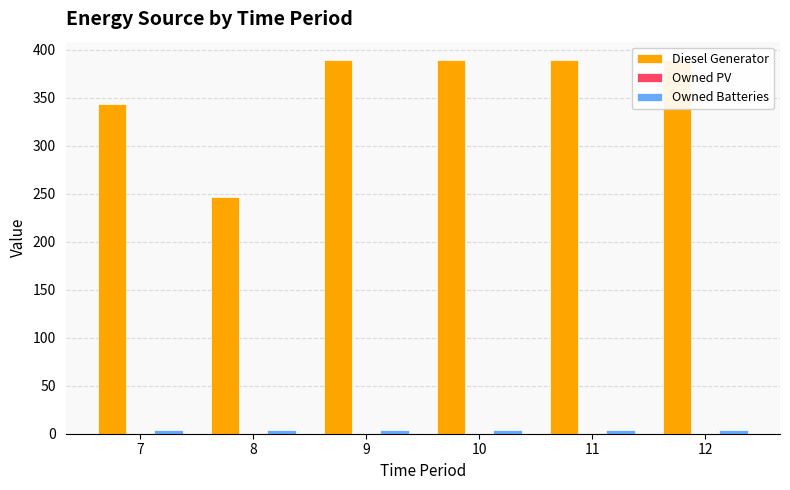

How many groups of bars are there?

6